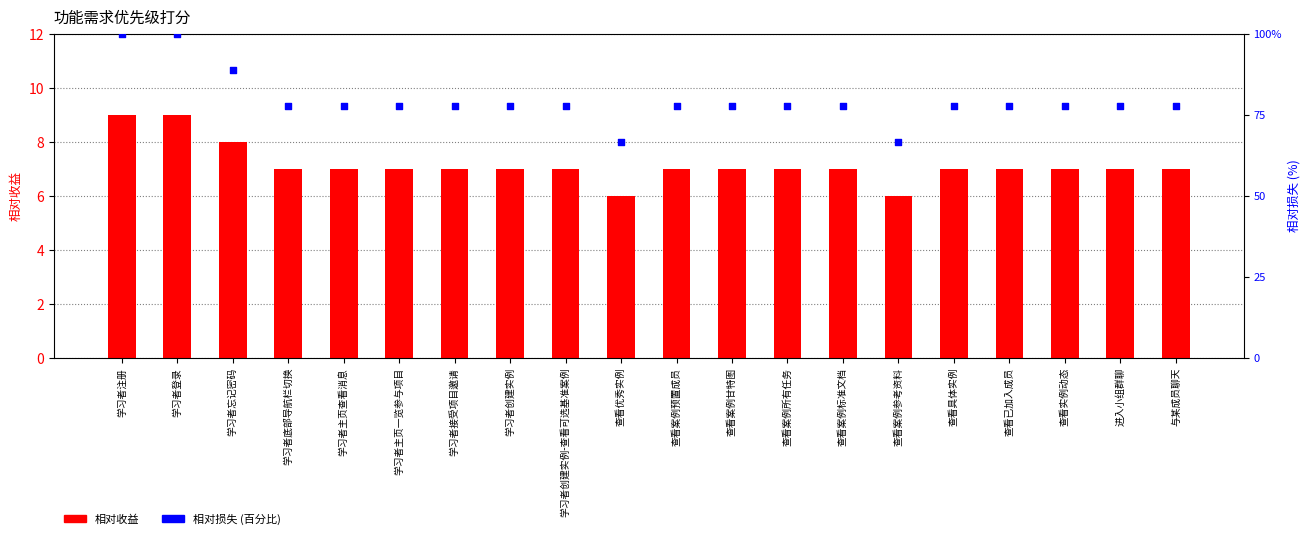

What is the total value across all series at 查看实例动态?

84.8